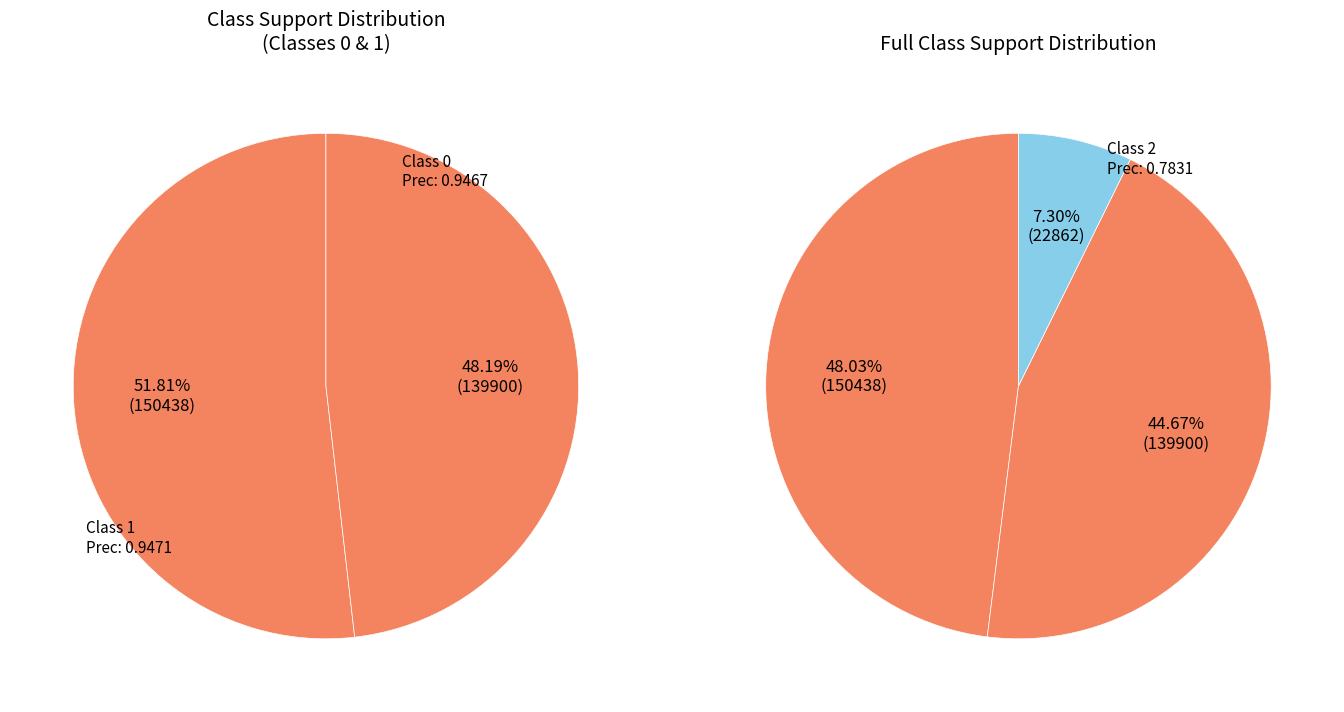

Which category has the smallest portion of the pie?

2